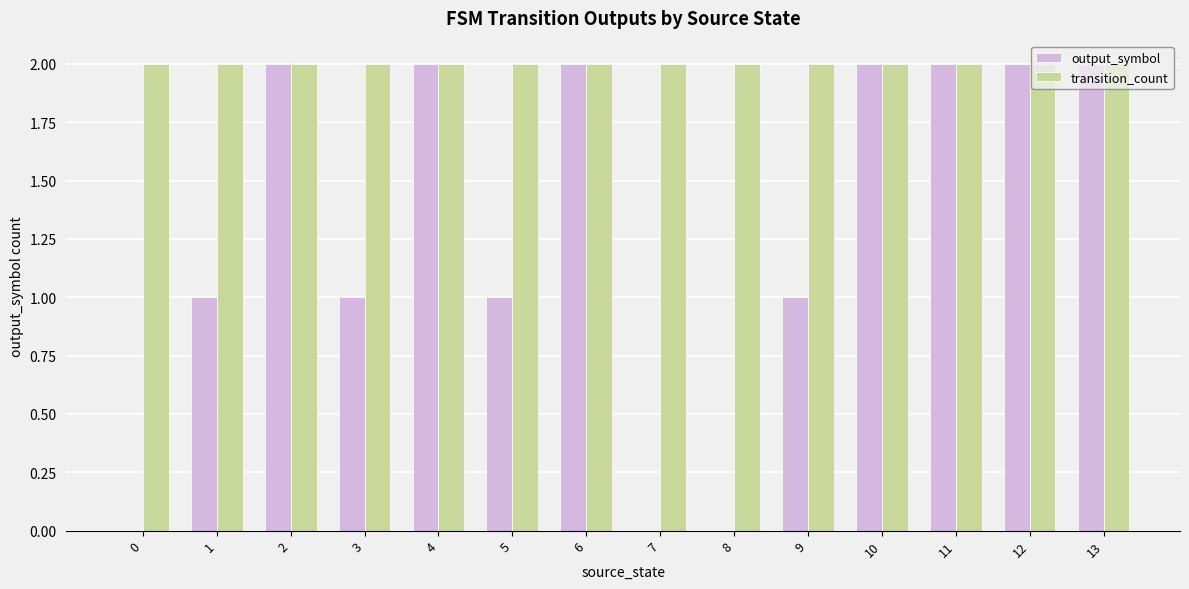

Which series changed the most between 3 and 11?

output_symbol